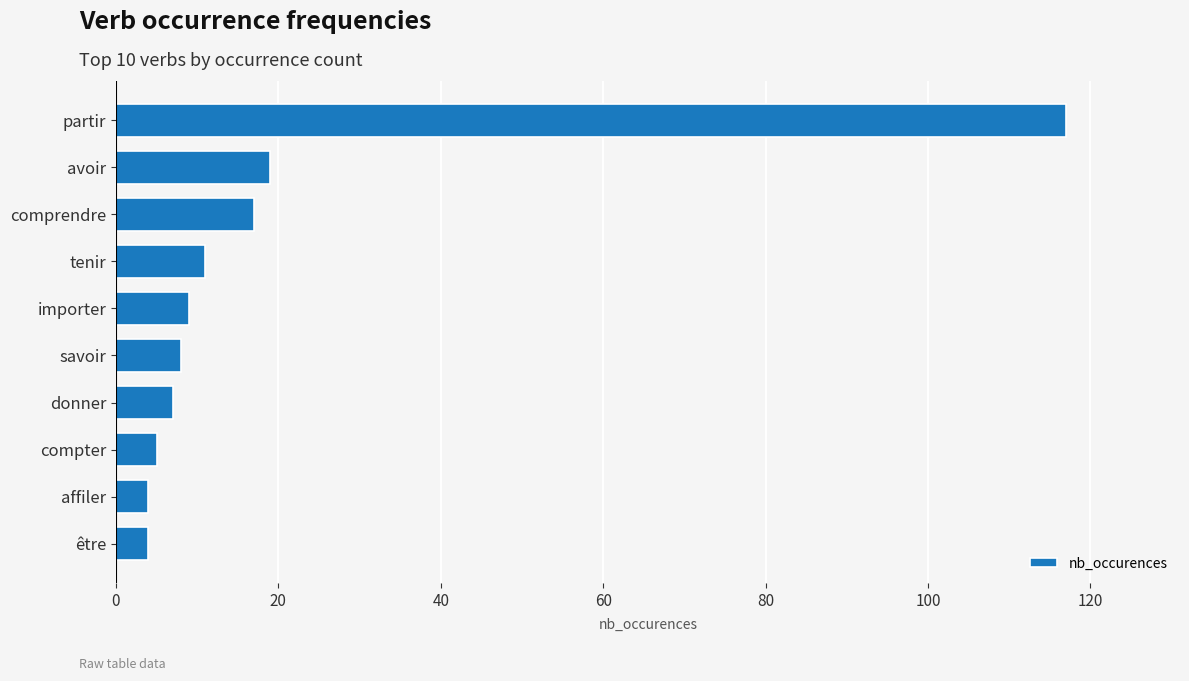

Is it true that the value at donner is 7?

True